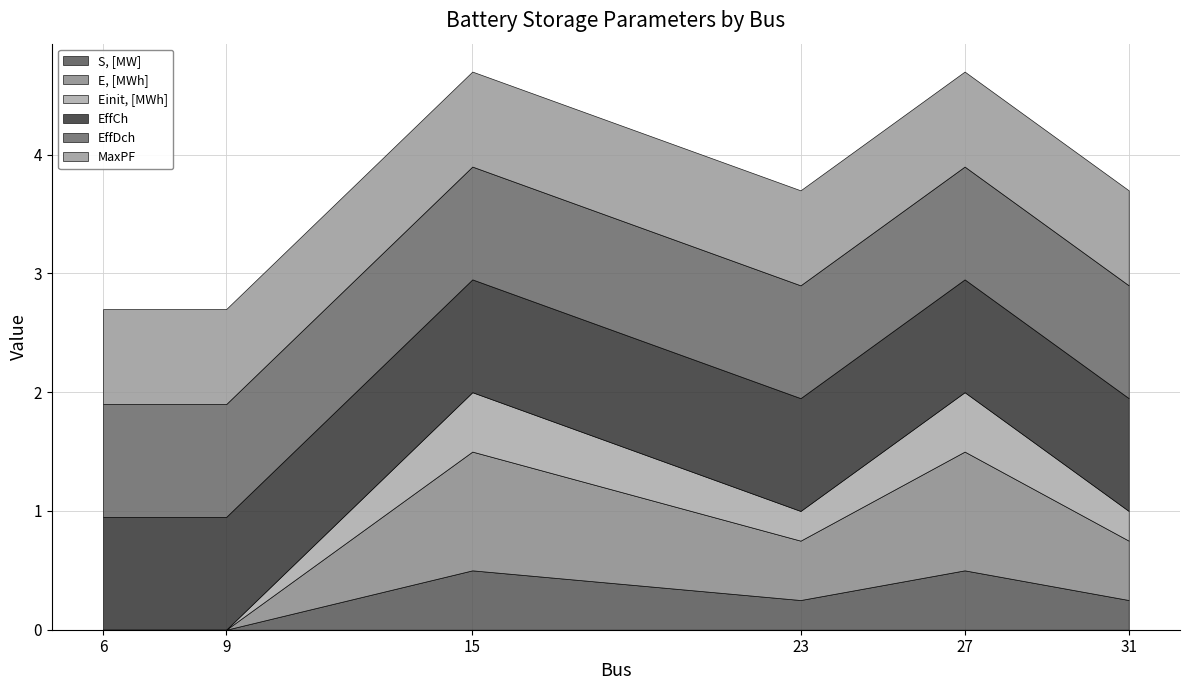

Read the EffDch value at 31.

0.9